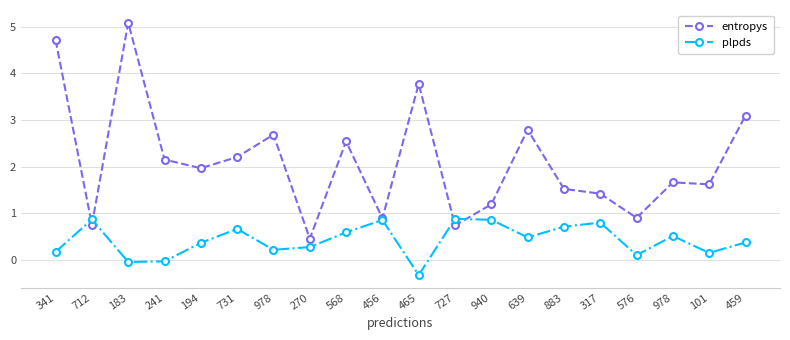

How many distinct data groups are displayed?

2